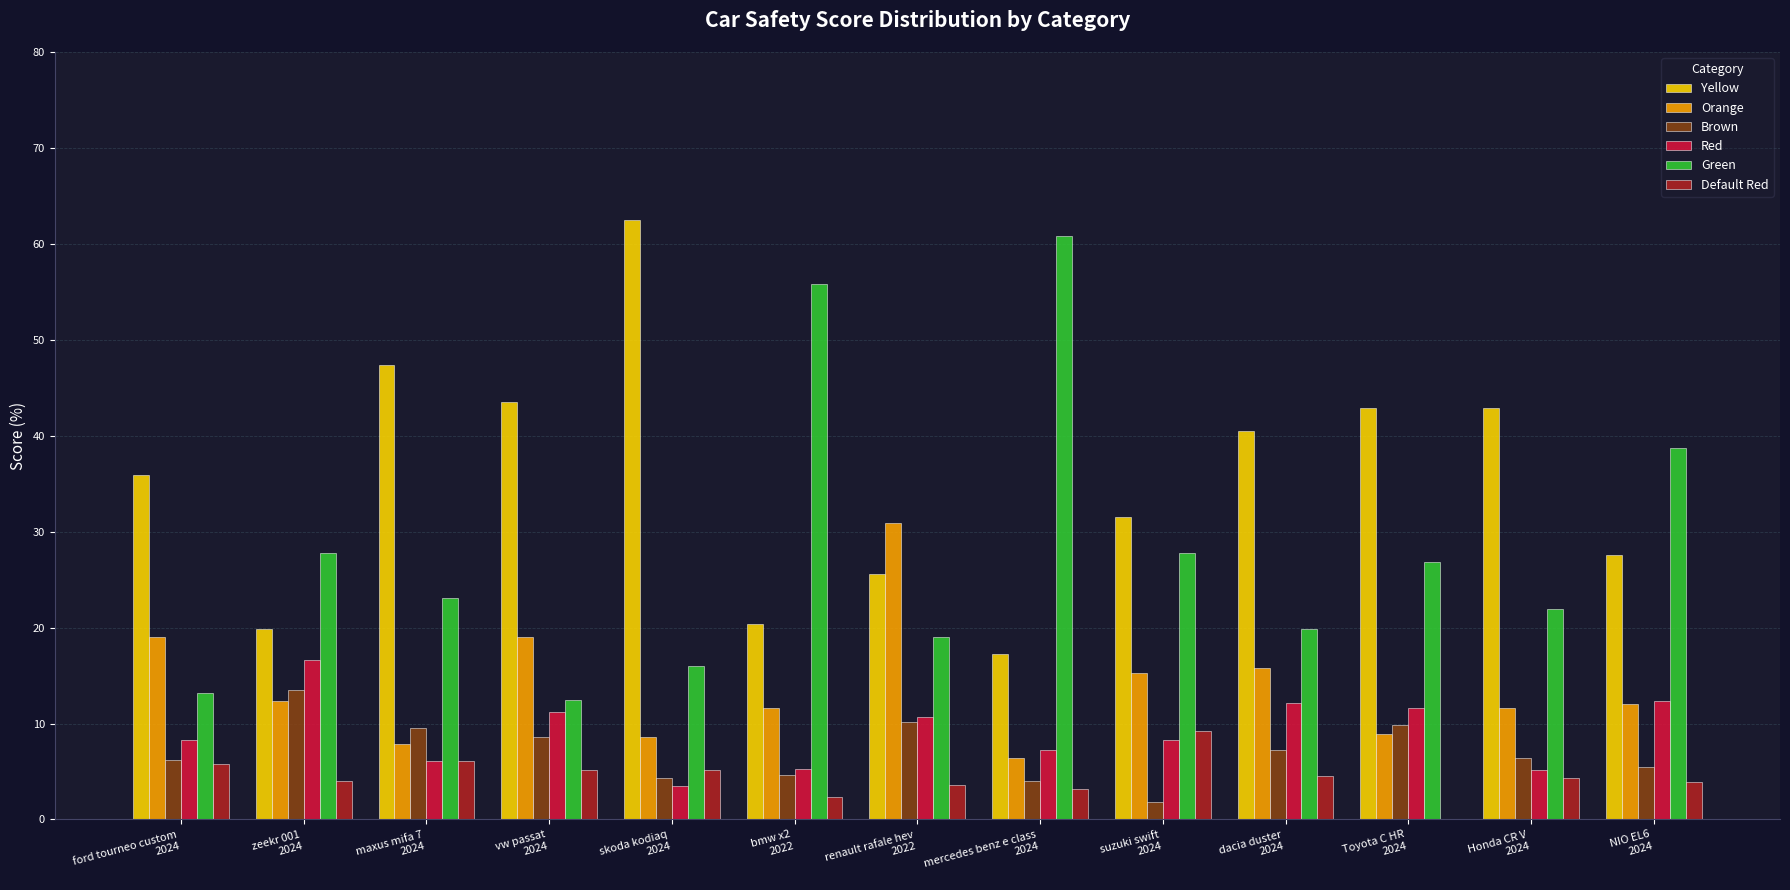

What is the sum of all Default Red values?

57.2